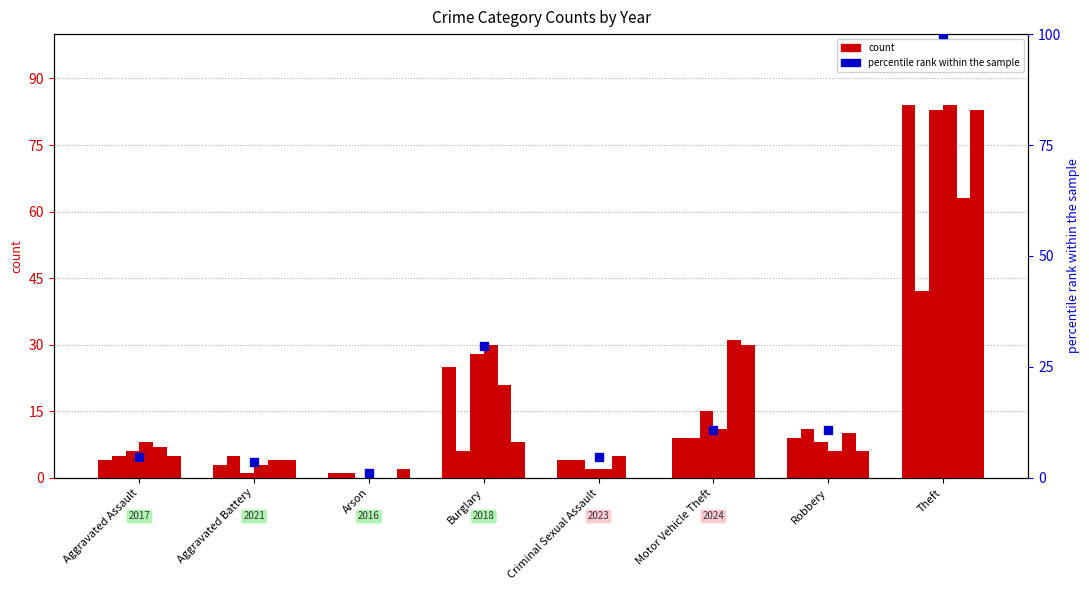

What is the change in value from Arson to Burglary?

+28.6